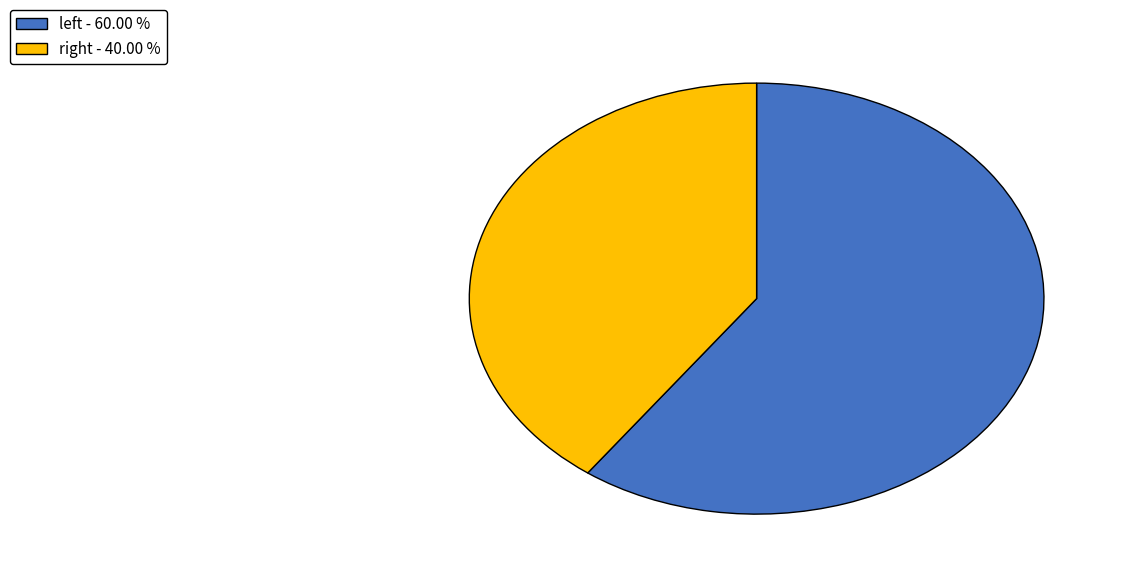

What is the largest slice in the pie chart?

left